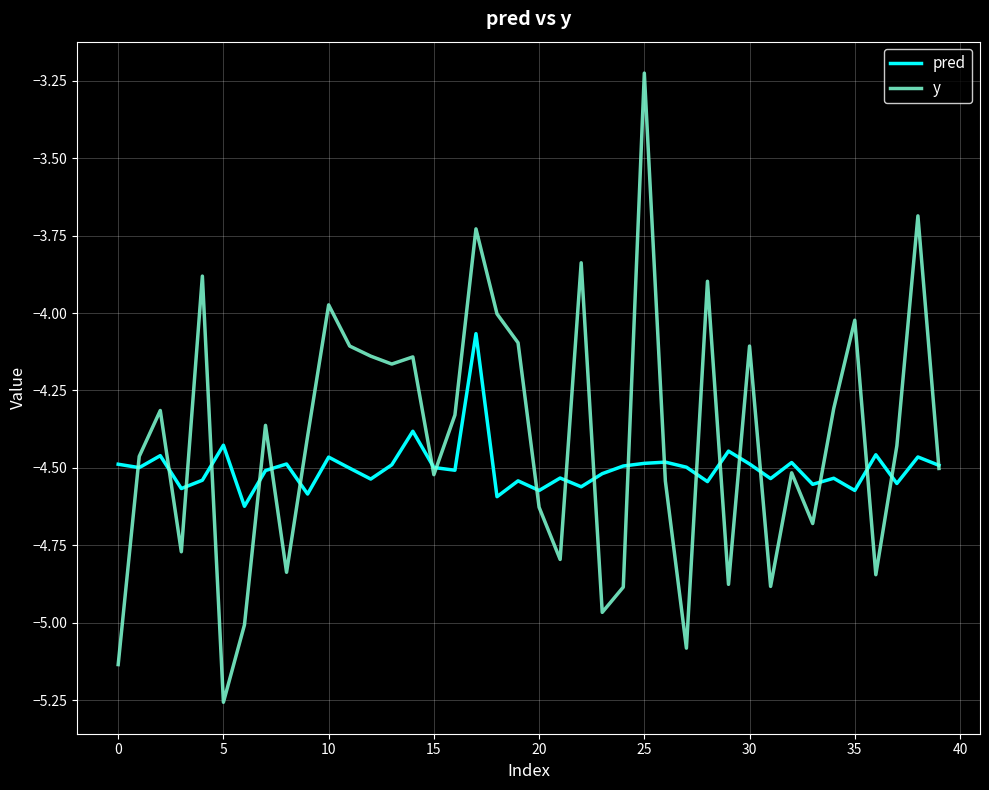

List the series in order of their peak value, highest first.

y, pred